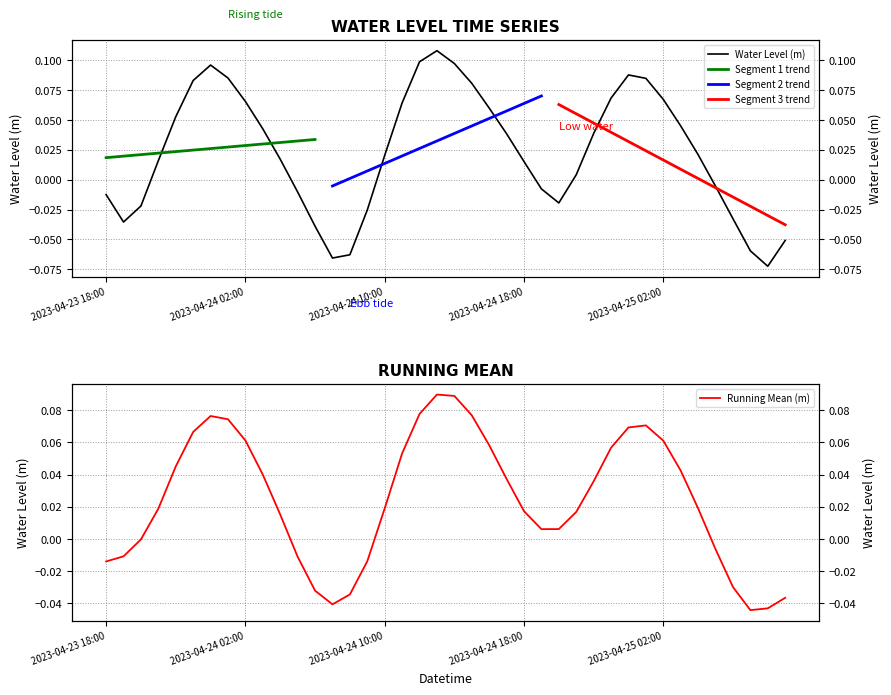

What is the change in value from 2023-04-24 07:00 to 2023-04-24 11:00?

+0.1